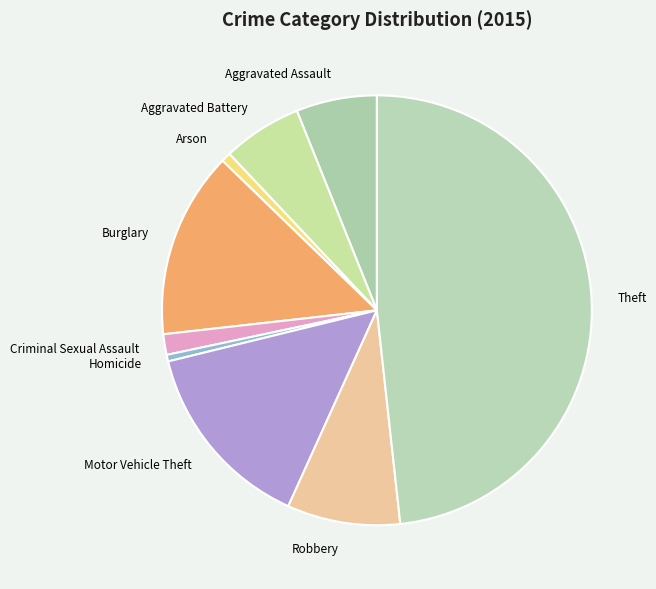

Combined, do Aggravated Battery and Arson account for over 50%?

No